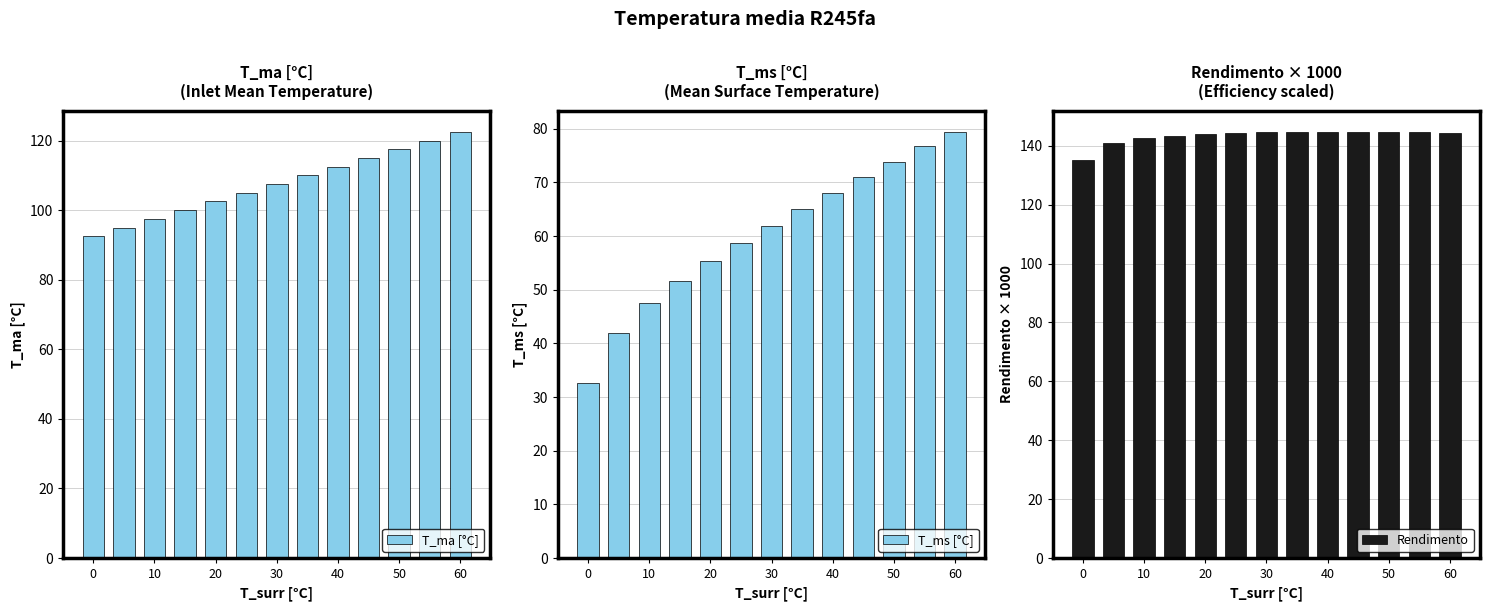

What are all the series names shown in the legend?

T_ma [°C], T_ms [°C], Rendimento